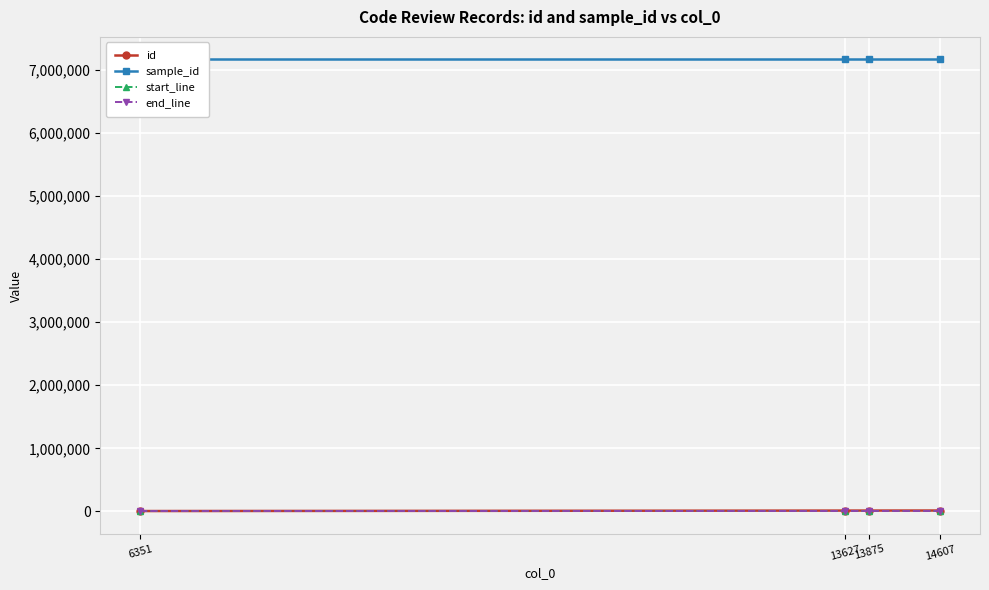

The start_line series shows 197 at 14607. True or false?

True